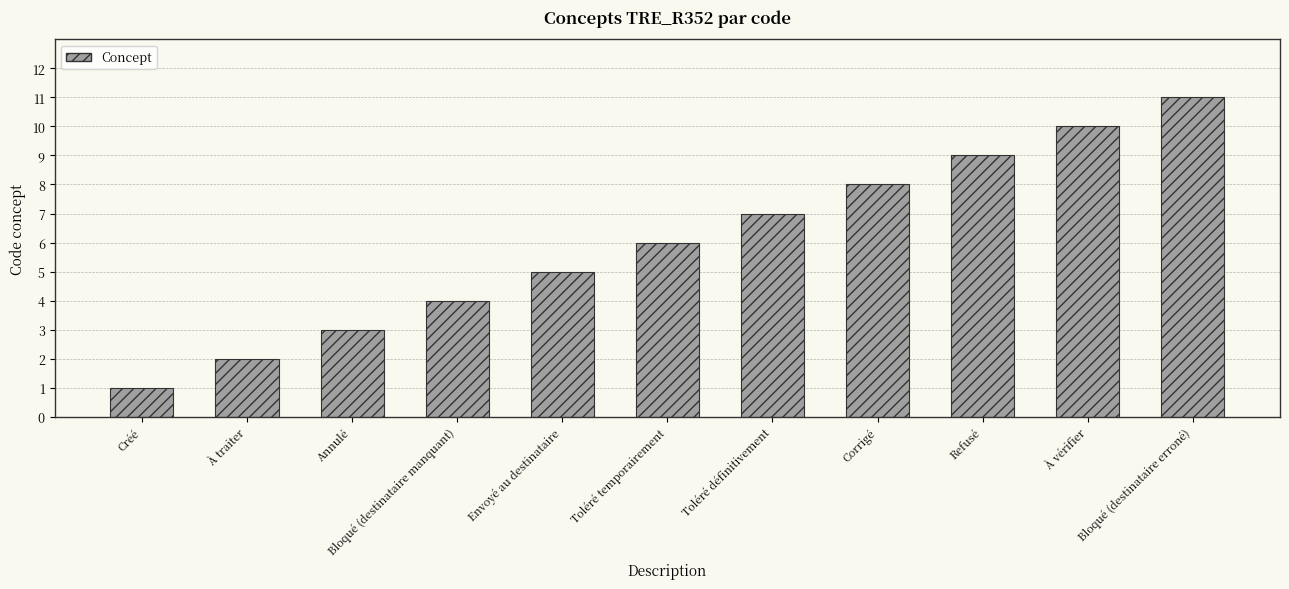

How many categories are shown in the chart?

11